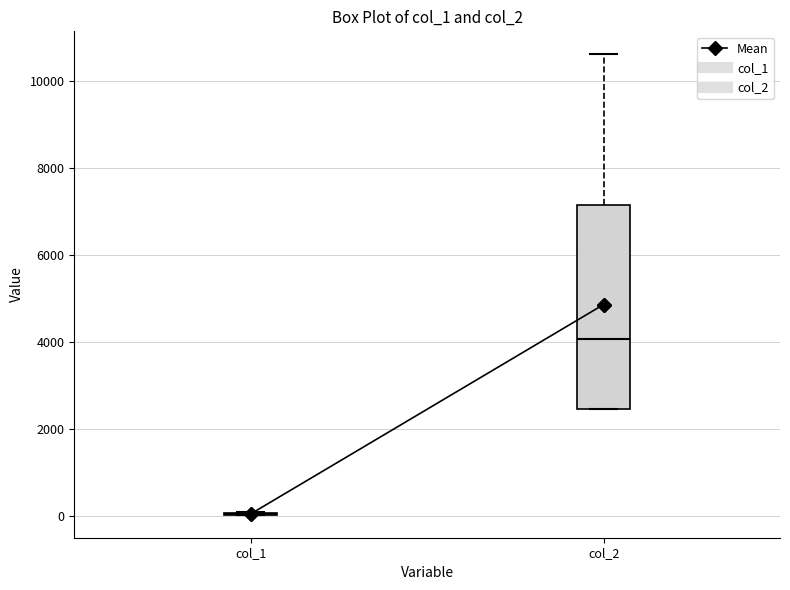

Comparing the boxes themselves (not the whiskers), which one is the tallest?

col_2